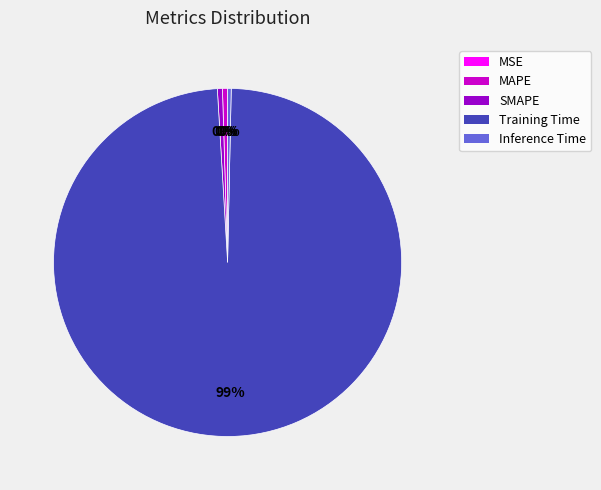

Is the sum of MAPE and Inference Time greater than half?

No